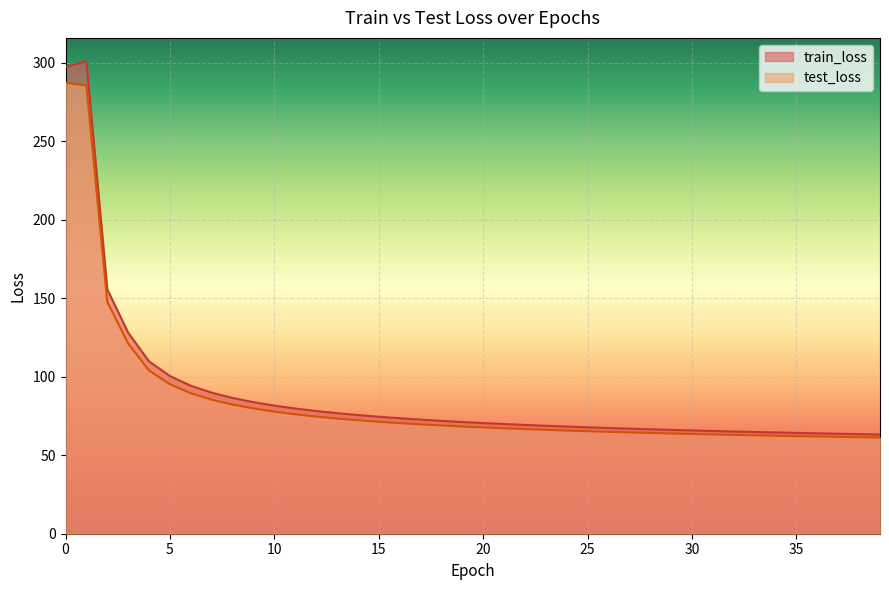

True or false: test_loss and train_loss intersect in this chart.

False